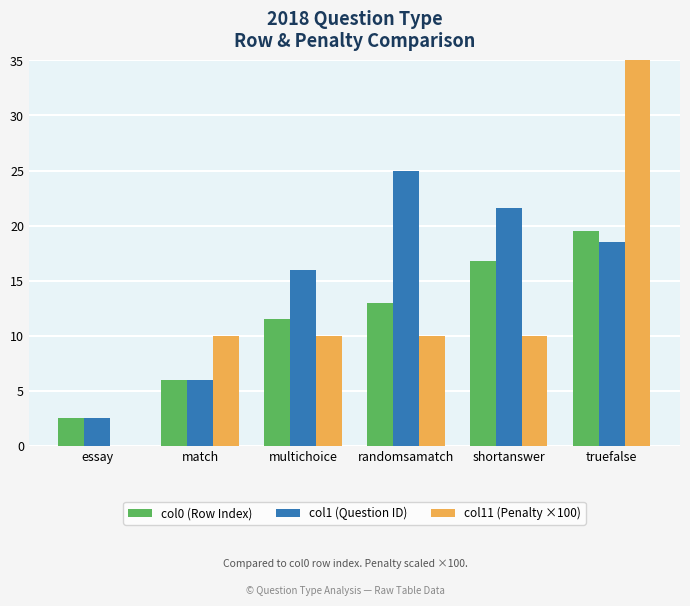

At match, list the series in order from largest to smallest.

col11 (Penalty ×100), col0 (Row Index), col1 (Question ID)